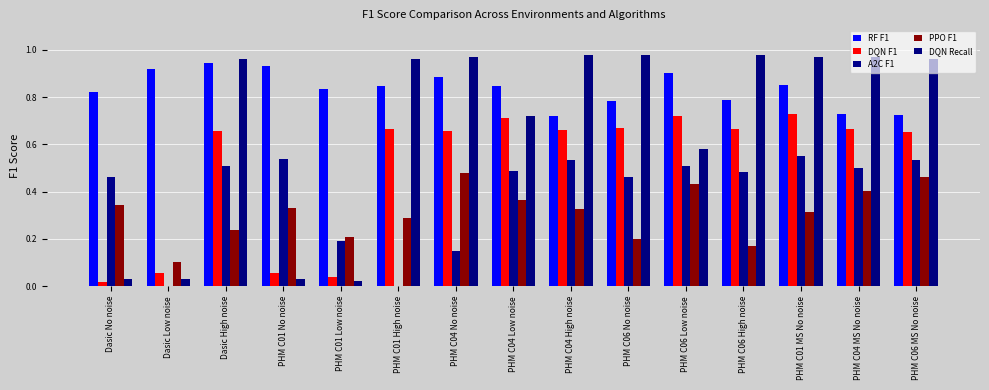

How many groups of bars are there?

15